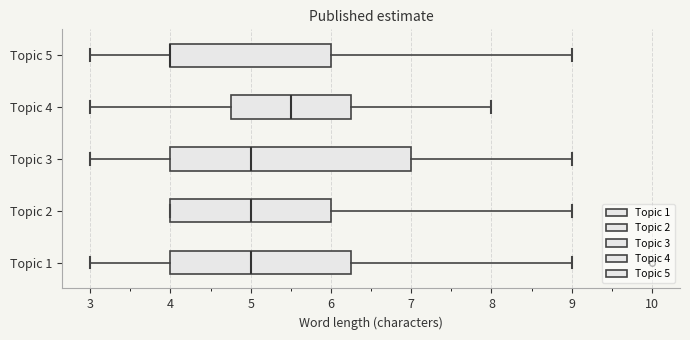

Reading bottom to top, read every box against the x-axis: the position of its median line, the range the box covers, and the ends of its whiskers. The values are not printed on the chart, so give them approximately, as read against the axis.

Topic 1: median 5.0, box 4.0 to 6.3, whiskers 3.0 to 9.0
Topic 2: median 5.0, box 4.0 to 6.0, whiskers 4.0 to 9.0
Topic 3: median 5.0, box 4.0 to 7.0, whiskers 3.0 to 9.0
Topic 4: median 5.5, box 4.8 to 6.3, whiskers 3.0 to 8.0
Topic 5: median 4.0 (drawn on the box's left edge), box 4.0 to 6.0, whiskers 3.0 to 9.0